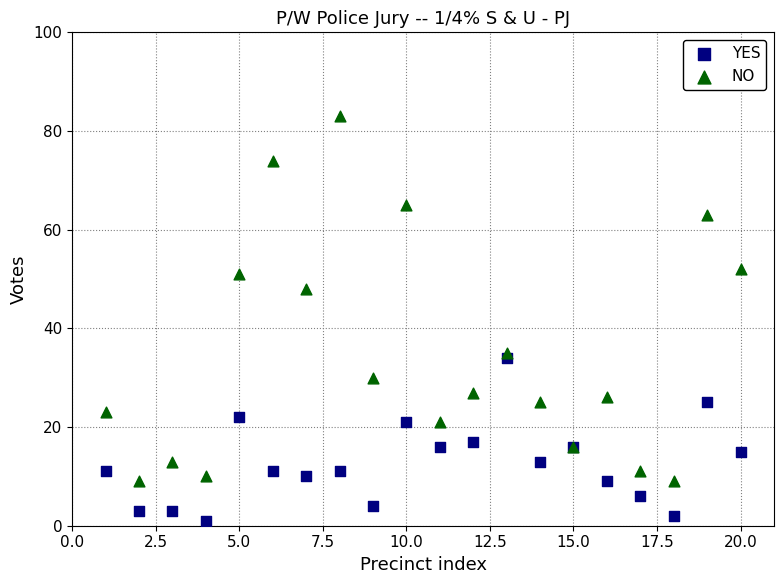

In the NO series, what Y value is closest to 46?

48